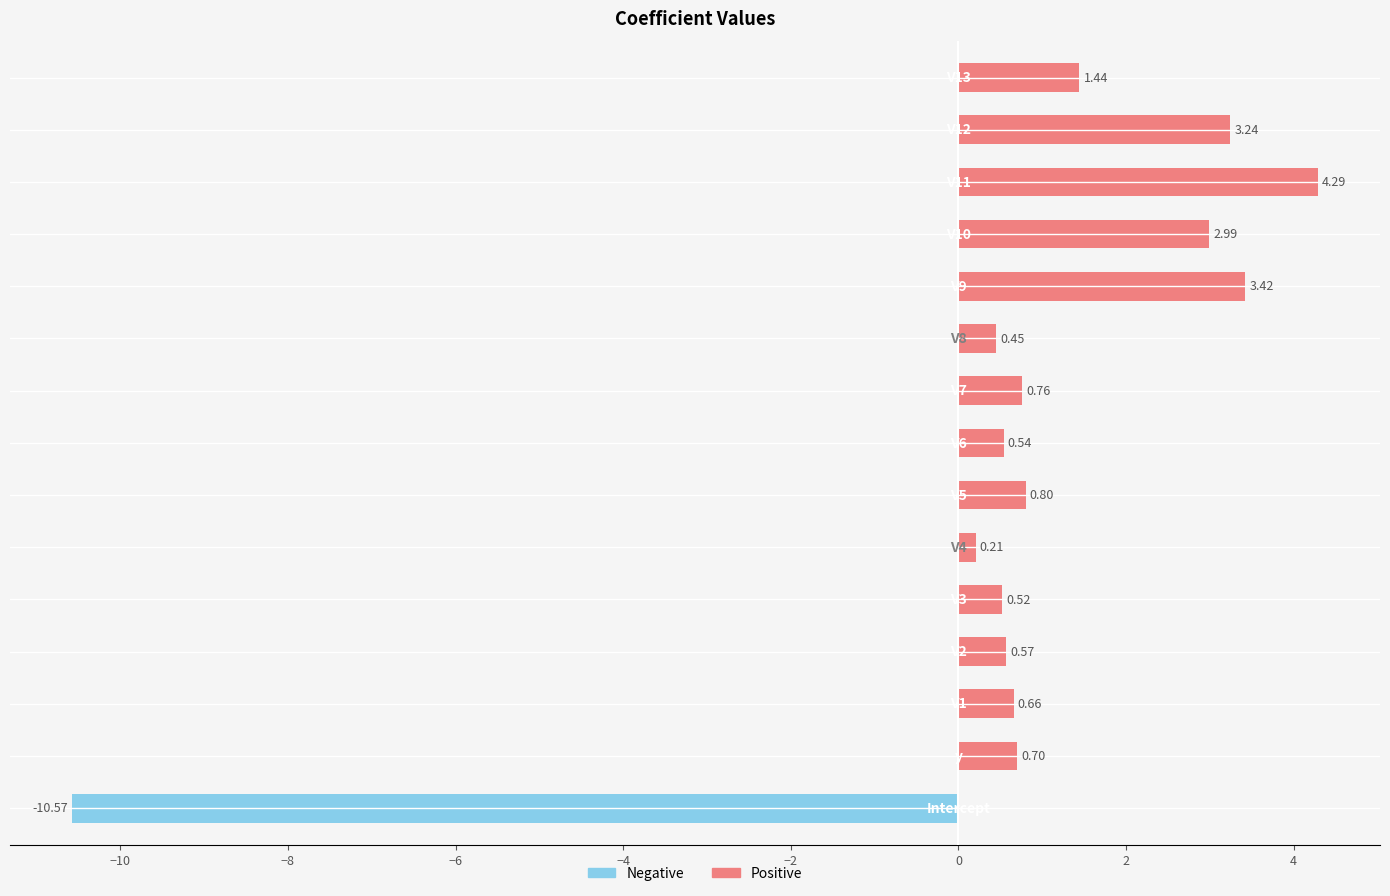

Count the number of categories in the chart.

15